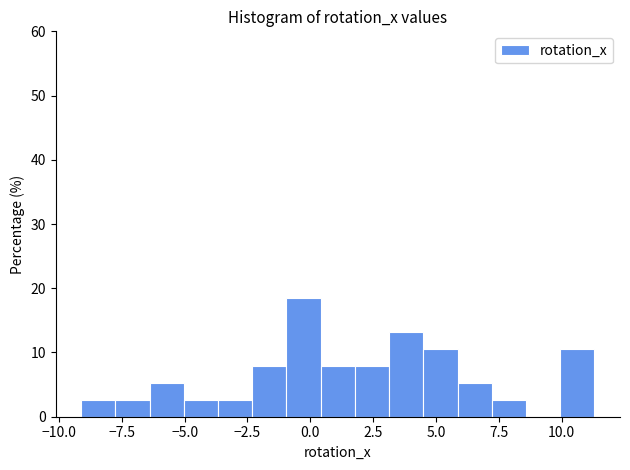

Around what value on the x-axis is the tallest bar? Give the approximate position of its centre, as read against the axis.

-0.5